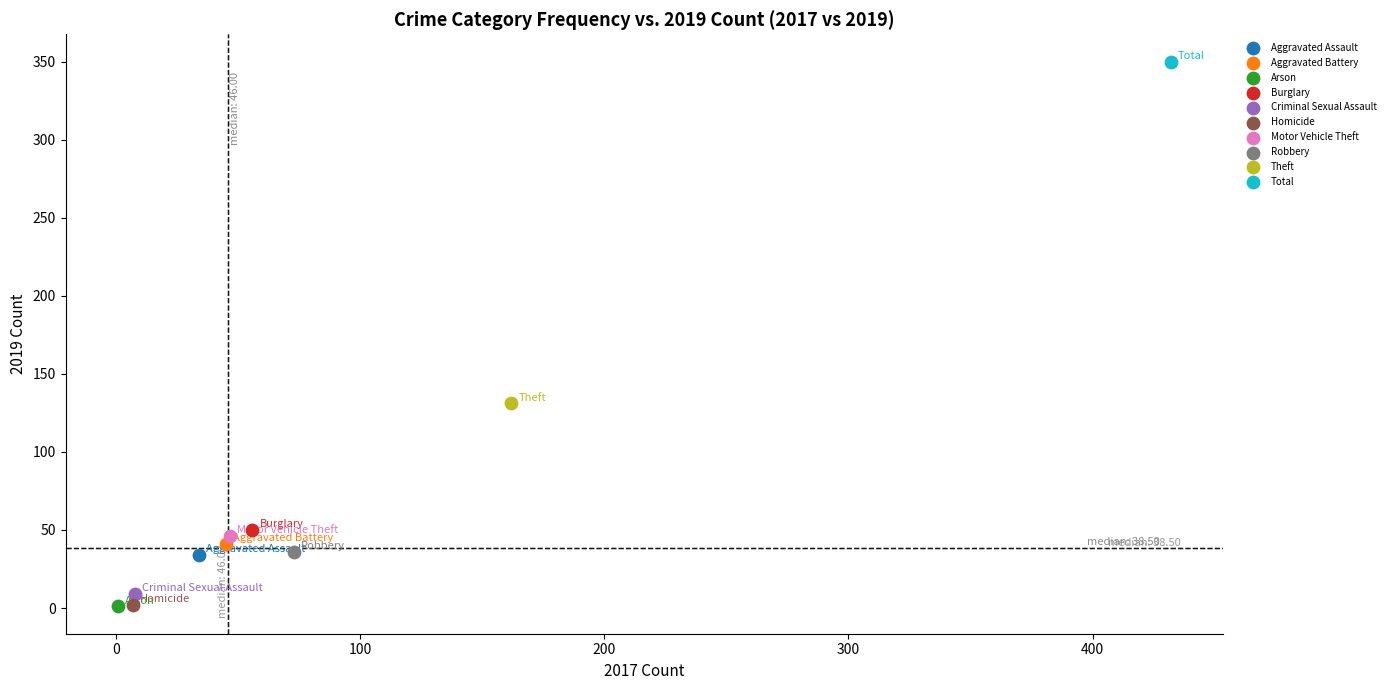

What are all the series names shown in the legend?

Aggravated Assault, Aggravated Battery, Arson, Burglary, Criminal Sexual Assault, Homicide, Motor Vehicle Theft, Robbery, Theft, Total